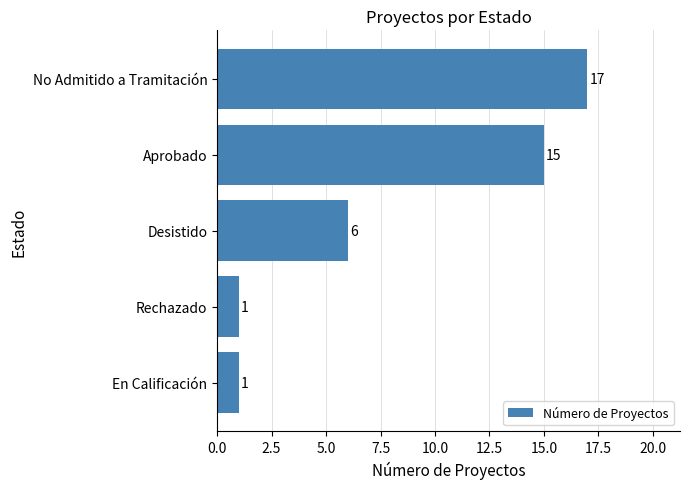

Read the value at No Admitido a Tramitación, to the nearest 5.

15